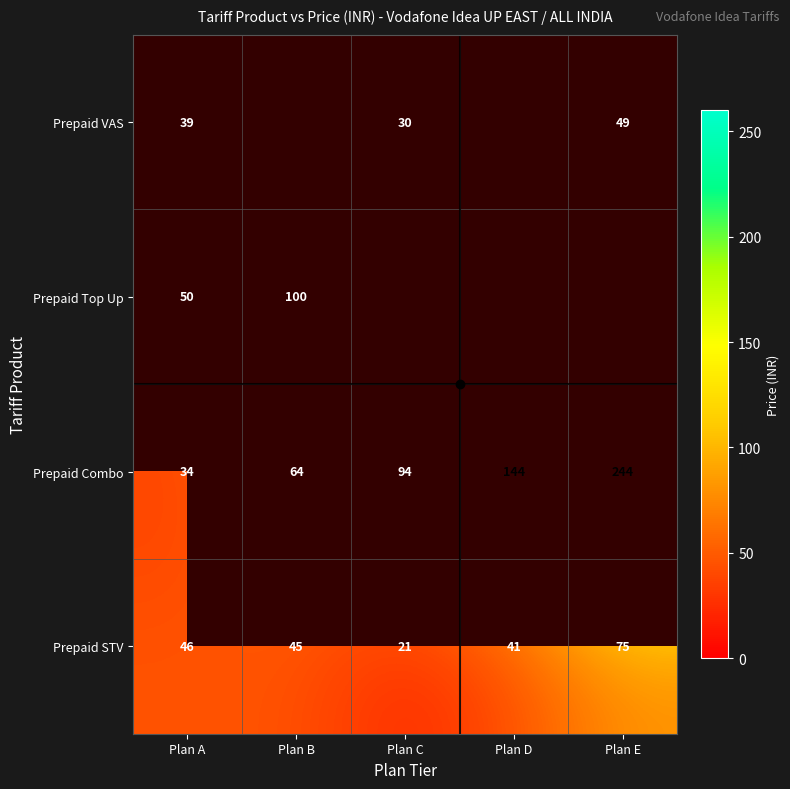

Between Plan D and Plan E, which series saw the biggest shift?

Prepaid Combo